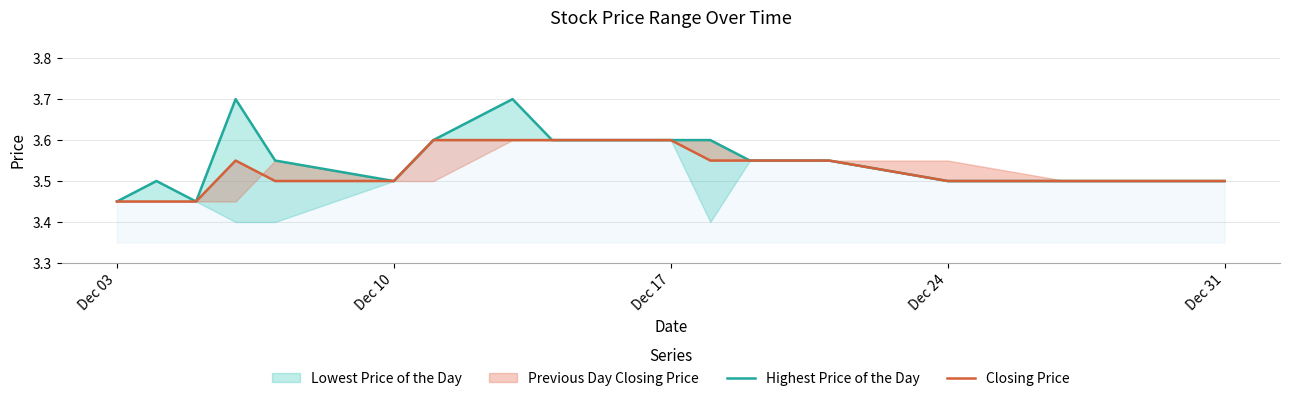

How many interior local peaks does the Highest Price of the Day series have?

3